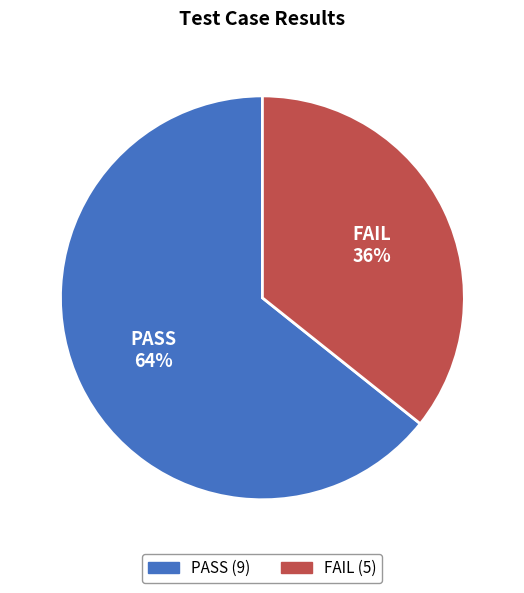

Which slice is the smallest?

FAIL